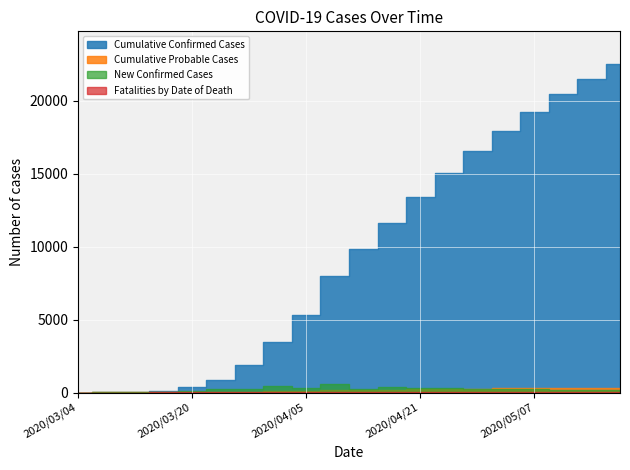

What is the total value across all series at 10?

10665